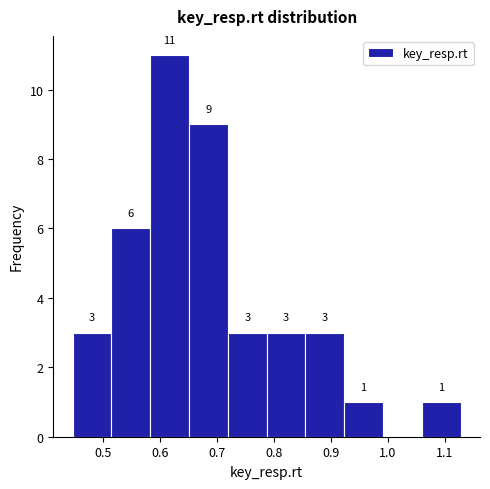

Which range on the x-axis has the tallest bar?

0.58 to 0.65